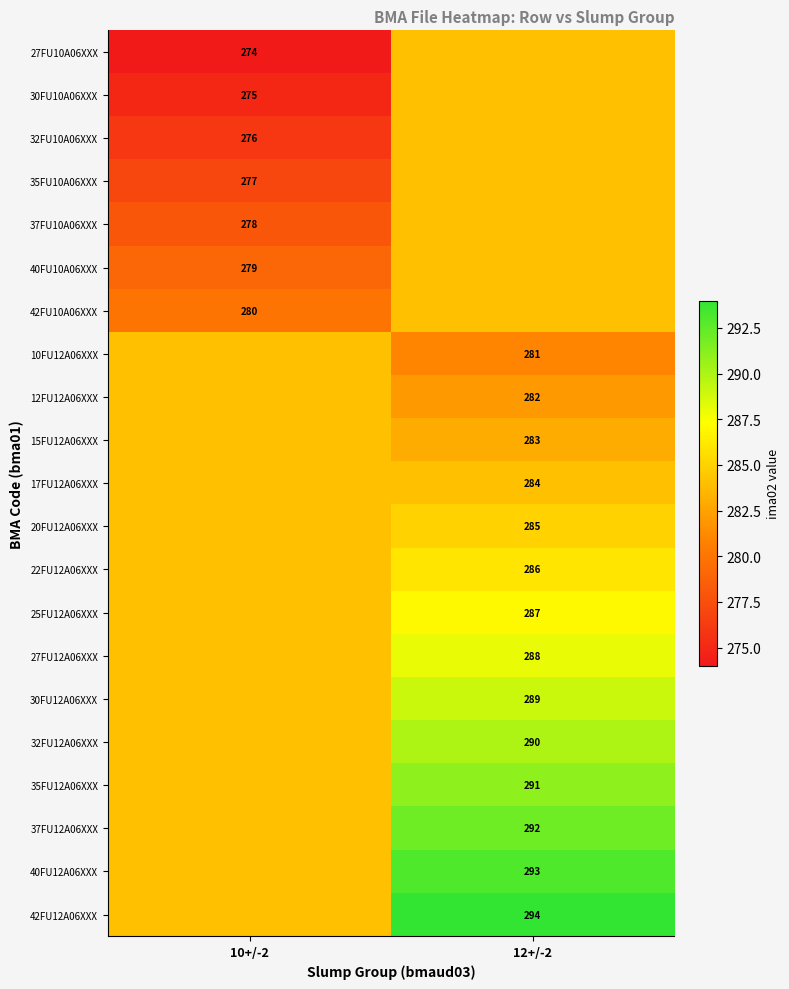

Is it true that 37FU10A06XXX equals 278 at 10+/-2?

True